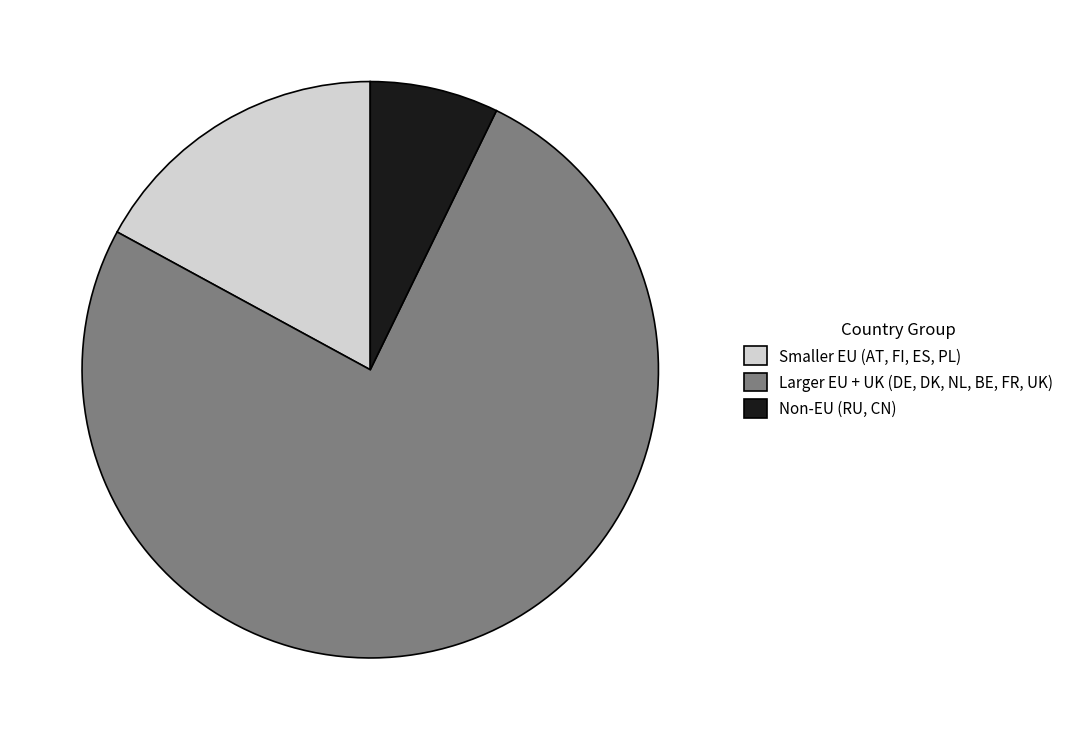

Which has a higher value, Smaller EU (AT, FI, ES, PL) or Larger EU + UK (DE, DK, NL, BE, FR, UK)?

Larger EU + UK (DE, DK, NL, BE, FR, UK)